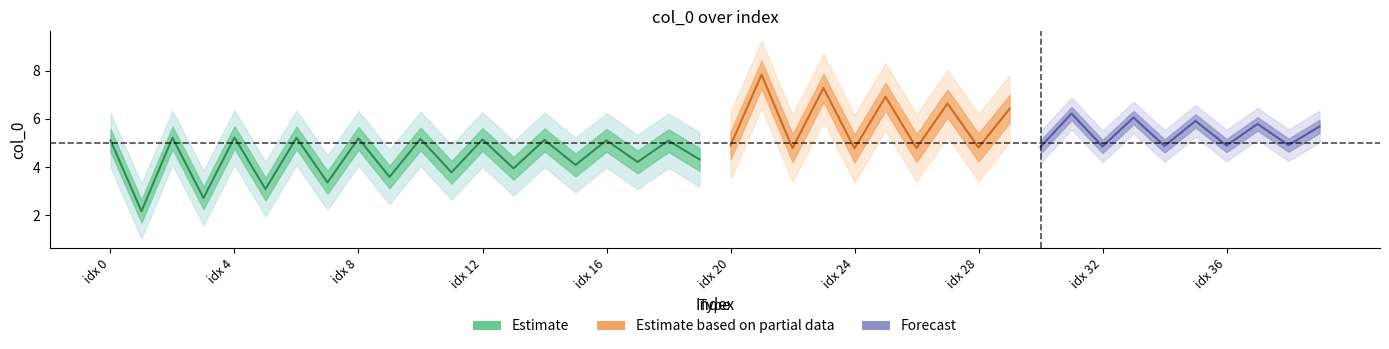

Which series has the largest total across all categories?

col_0